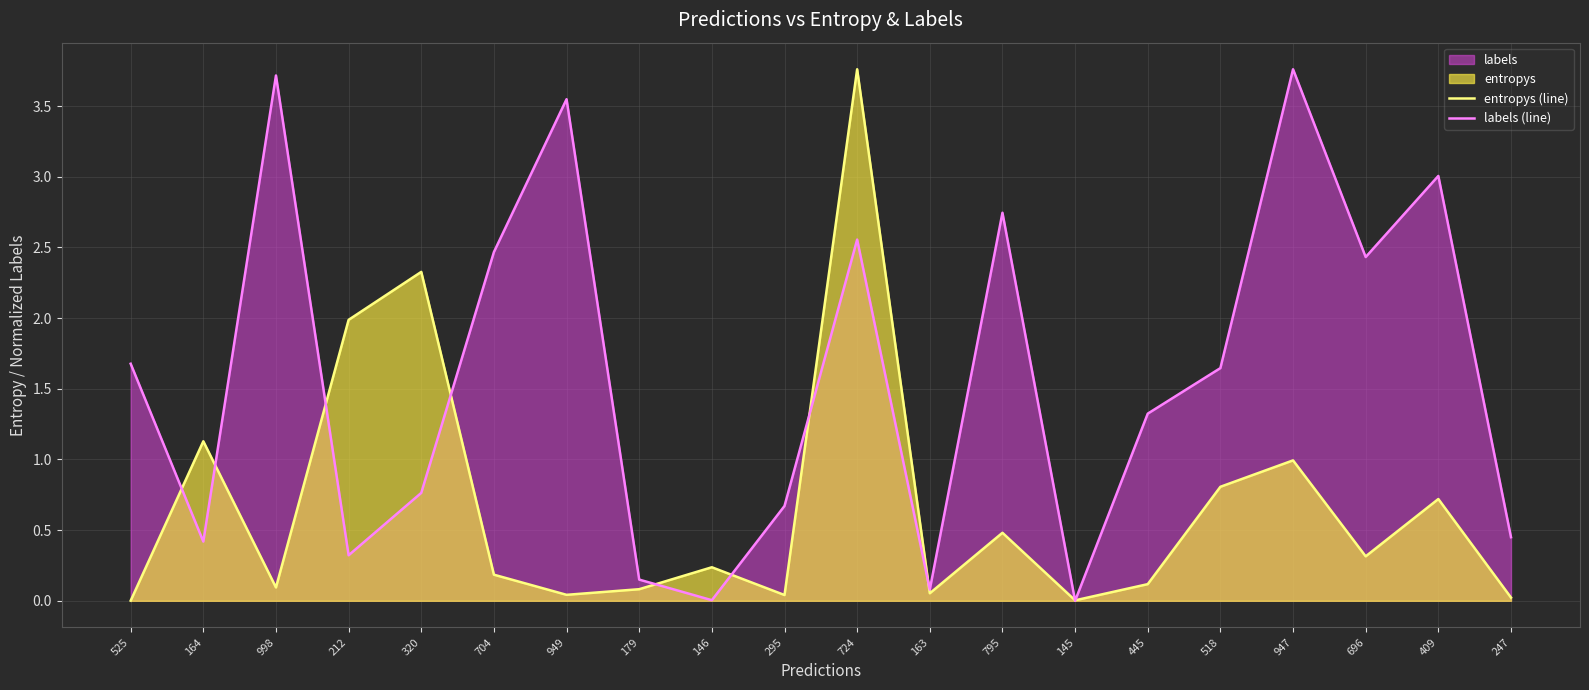

The value of entropys (line) at 949 is 0.1. True or false?

False